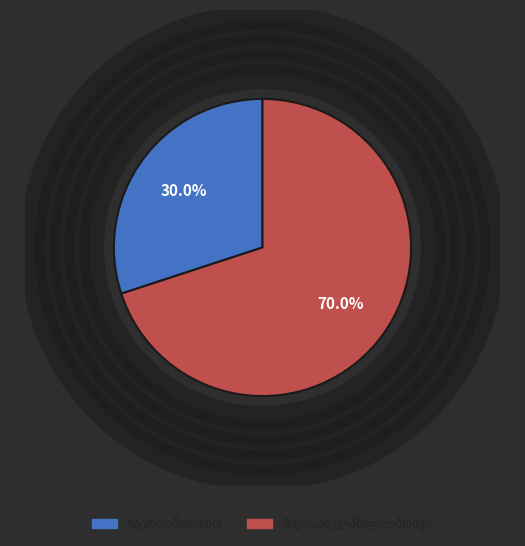

To the nearest percent, what is the average slice percentage?

50%